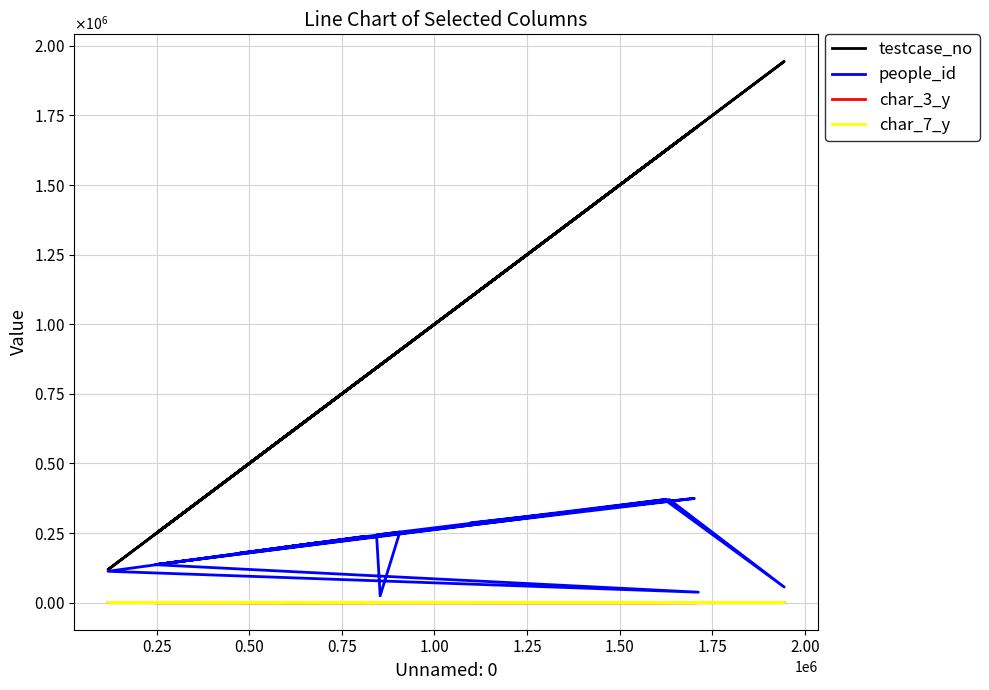

True or false: char_7_y and people_id cross at least once.

False